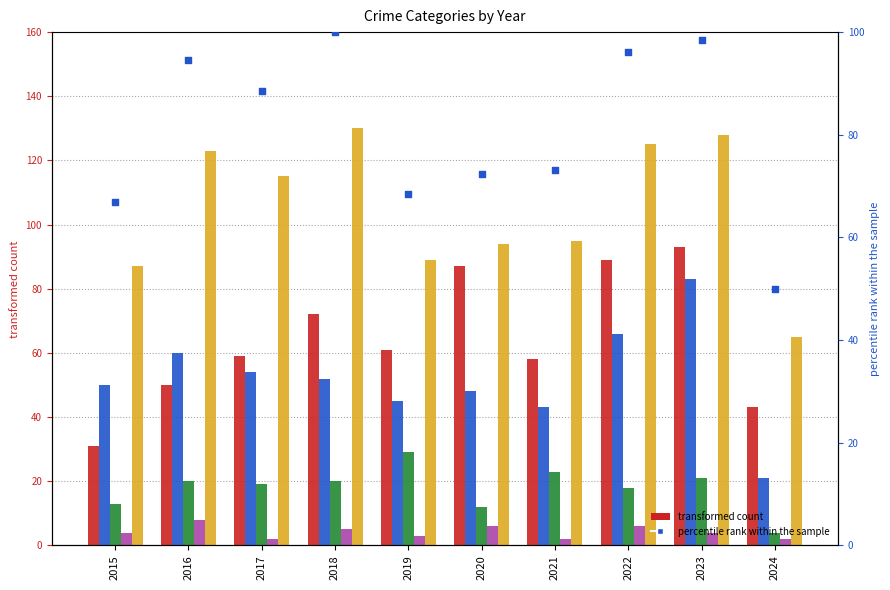

Is the value of Homicide at 2019 greater than the value of Criminal Sexual Assault at 2017?

No